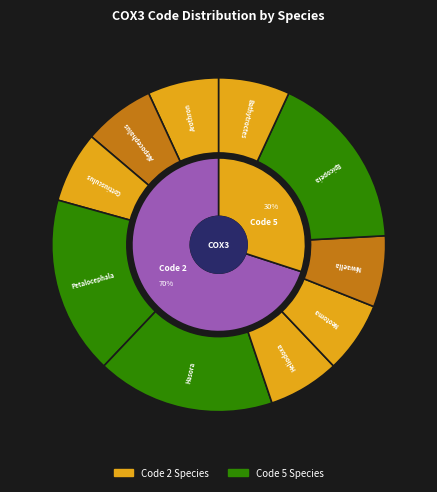

Which slice is the largest?

Petalocephala chlorophana